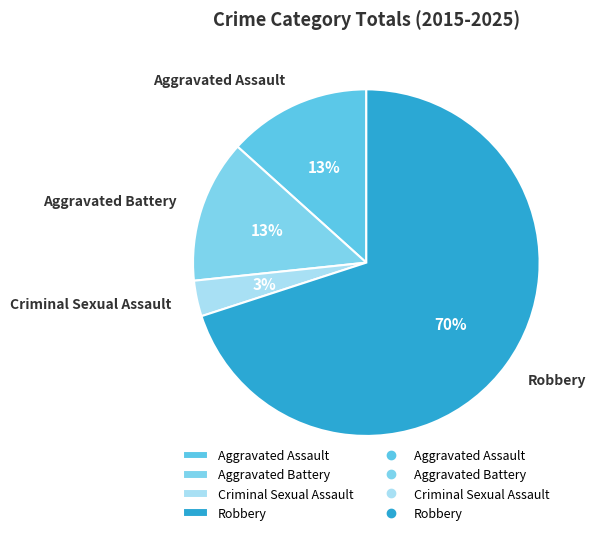

Which slice is the smallest?

Criminal Sexual Assault